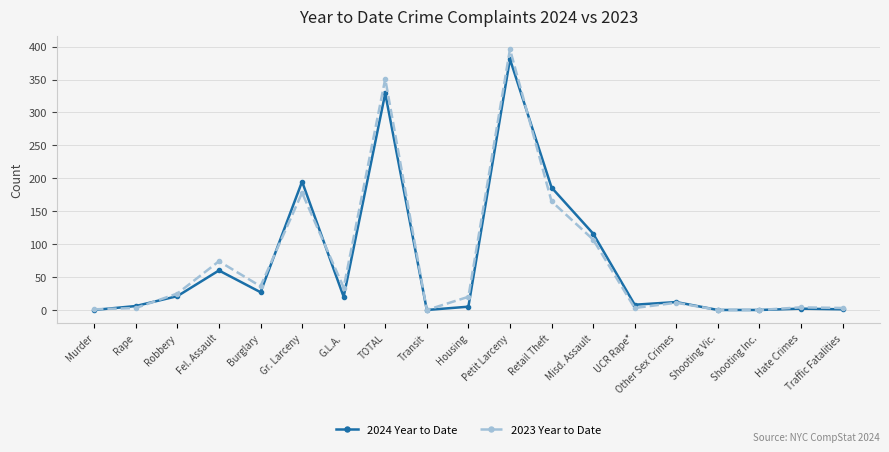

The value of 2023 Year to Date at Rape is 3. True or false?

True